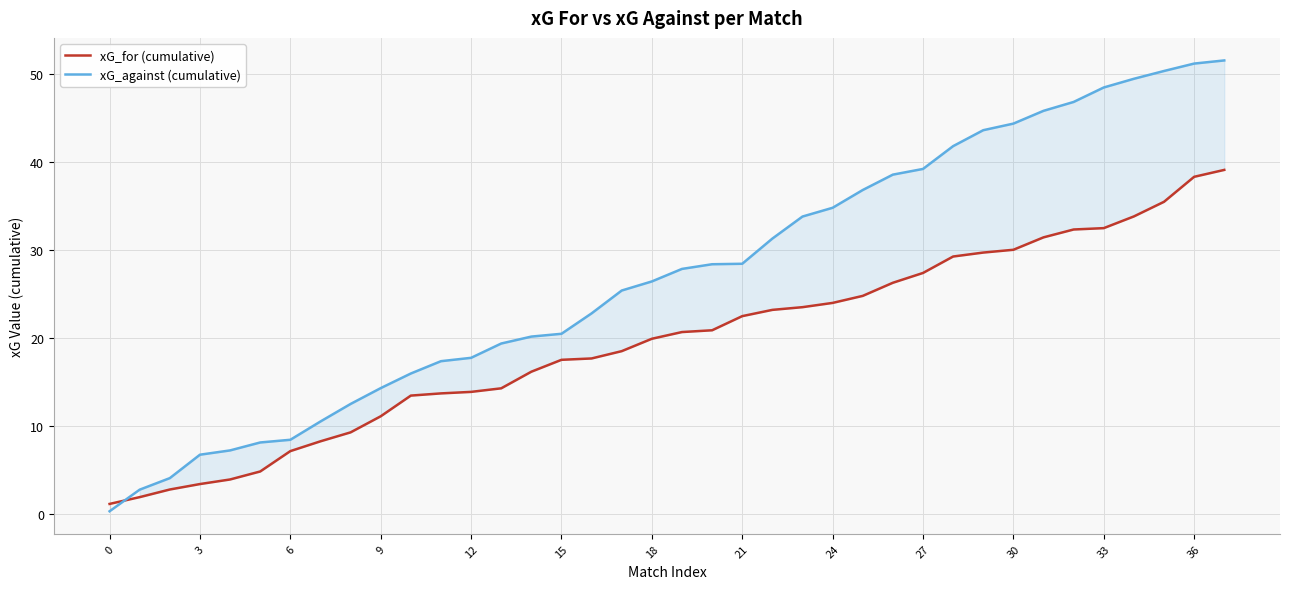

Rank the series by their average value, from highest to lowest.

xG_against (cumulative), xG_for (cumulative)